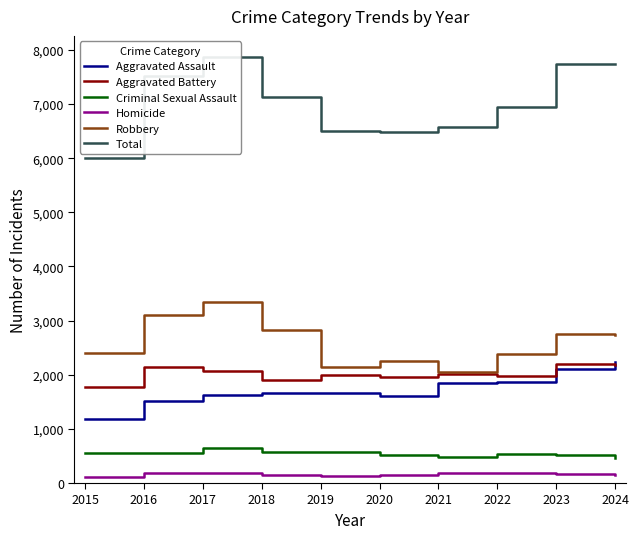

Does the chart display data point markers on the line(s)?

No